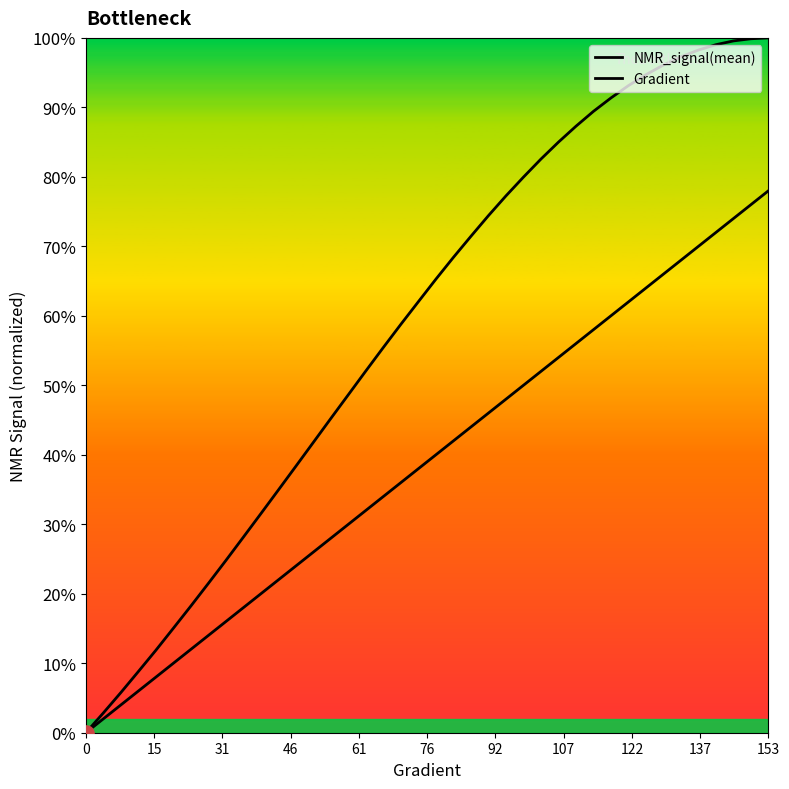

Is this an area chart (filled region under the line)?

Yes